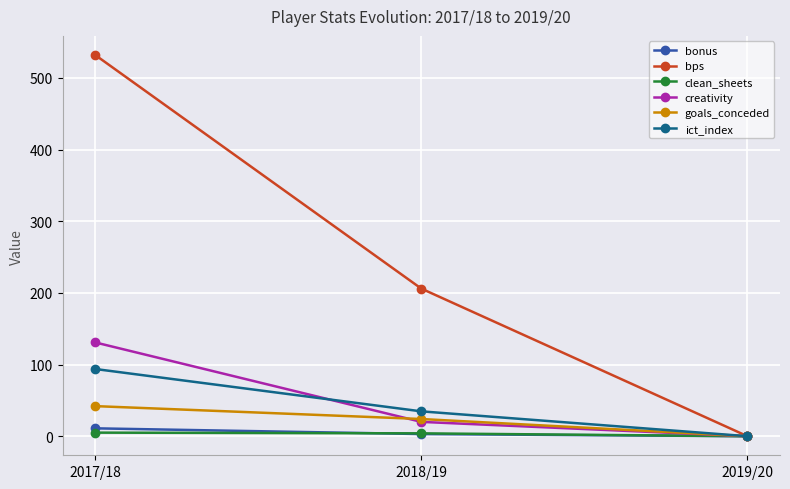

What is the label of the 2nd point from the left?

2018/19